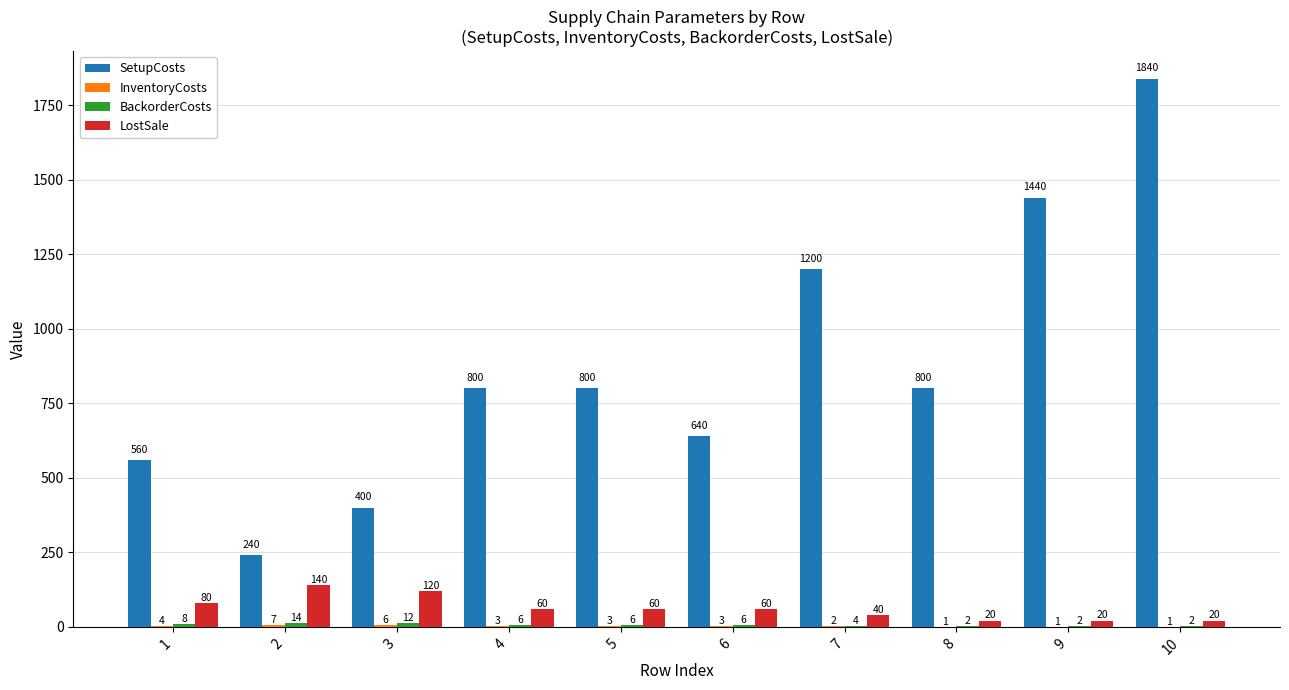

What is the sum of all LostSale values?

620